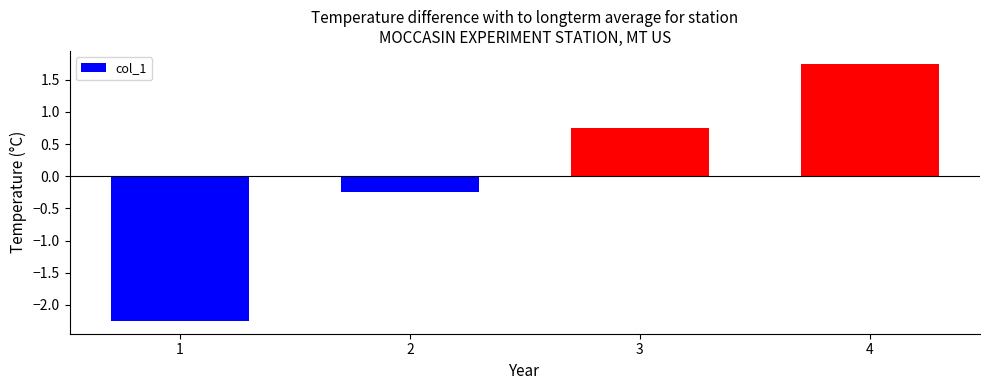

How many data points are above 0?

2